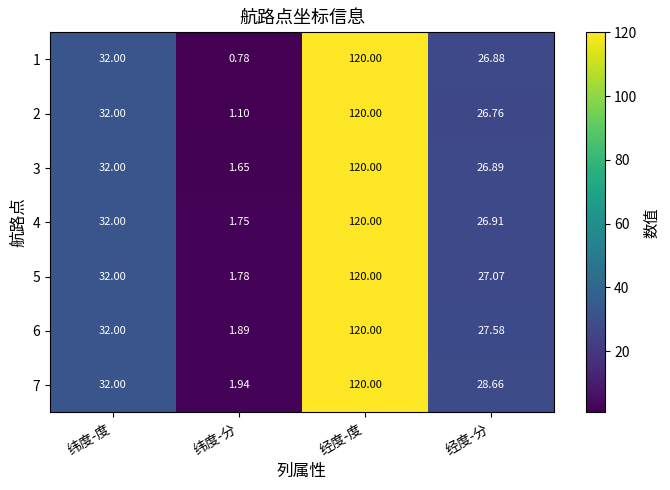

Which category has the highest value in the 7 series?

经度-度